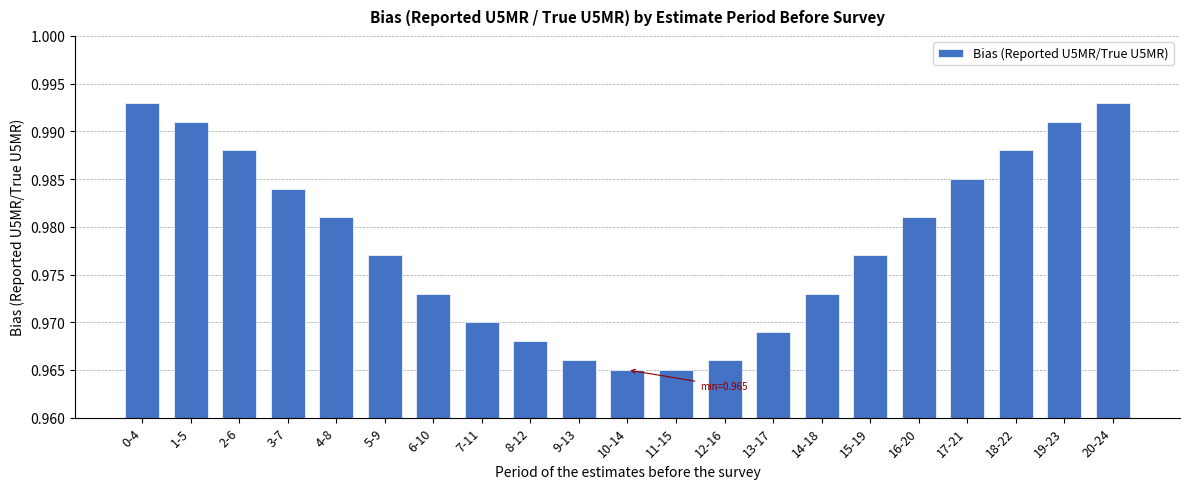

How many values are between 0 and 1?

21